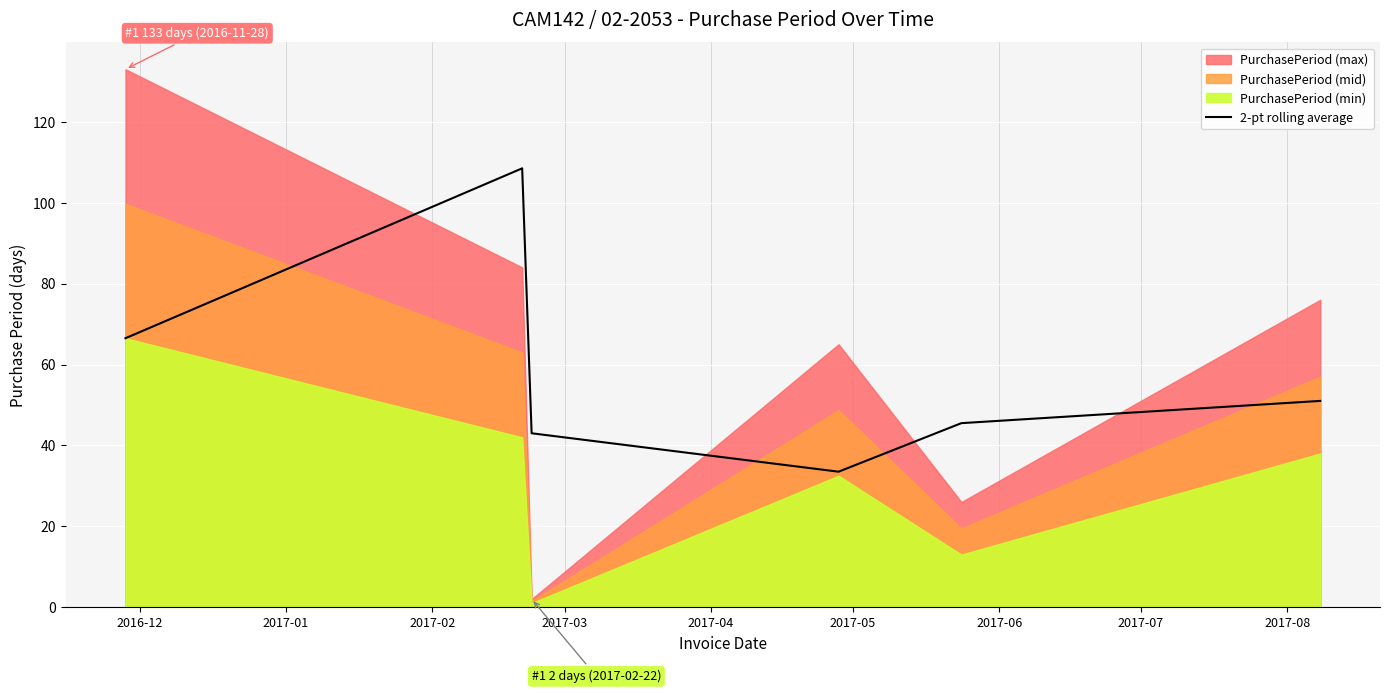

How many interior local valleys (lower than both neighbors) does the data have?

1